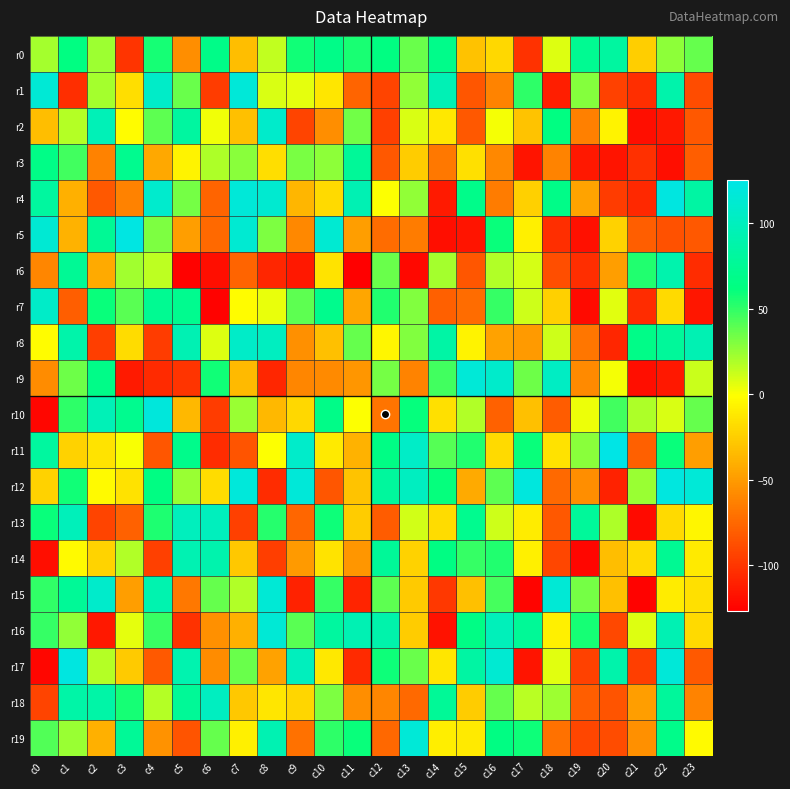

Reading right to left, transcribe all the data shown in this chart.

r0: c23=37	c22=27	c21=-25	c20=82	c19=73	c18=7	c17=-102	c16=-20	c15=-31	c14=68	c13=36	c12=63	c11=56	c10=67	c9=58	c8=14	c7=-33	c6=67	c5=-57	c4=57	c3=-101	c2=23	c1=63	c0=21
r1: c23=-89	c22=89	c21=-104	c20=-94	c19=29	c18=-112	c17=51	c16=-62	c15=-84	c14=95	c13=26	c12=-93	c11=-77	c10=-13	c9=5	c8=8	c7=117	c6=-97	c5=36	c4=107	c3=-17	c2=21	c1=-104	c0=115
r2: c23=-83	c22=-115	c21=-120	c20=-6	c19=-64	c18=63	c17=-30	c16=1	c15=-83	c14=-12	c13=8	c12=-95	c11=34	c10=-57	c9=-93	c8=109	c7=-32	c6=2	c5=82	c4=39	c3=-2	c2=96	c1=17	c0=-33
r3: c23=-80	c22=-120	c21=-103	c20=-117	c19=-115	c18=-62	c17=-117	c16=-60	c15=-16	c14=-67	c13=-26	c12=-83	c11=77	c10=27	c9=32	c8=-17	c7=28	c6=19	c5=-6	c4=-44	c3=71	c2=-63	c1=46	c0=66
r4: c23=84	c22=122	c21=-107	c20=-97	c19=-46	c18=67	c17=-24	c16=-65	c15=68	c14=-114	c13=26	c12=-1	c11=94	c10=-19	c9=-37	c8=112	c7=117	c6=-77	c5=33	c4=110	c3=-63	c2=-83	c1=-40	c0=81
r5: c23=-83	c22=-86	c21=-80	c20=-23	c19=-119	c18=-104	c17=-8	c16=60	c15=-117	c14=-120	c13=-65	c12=-73	c11=-49	c10=113	c9=-60	c8=31	c7=113	c6=-74	c5=-49	c4=31	c3=123	c2=75	c1=-39	c0=114
r6: c23=-105	c22=90	c21=54	c20=-49	c19=-104	c18=-88	c17=9	c16=18	c15=-84	c14=21	c13=-123	c12=36	c11=-127	c10=-14	c9=-115	c8=-108	c7=-77	c6=-120	c5=-126	c4=15	c3=22	c2=-43	c1=75	c0=-61
r7: c23=-116	c22=-19	c21=-105	c20=6	c19=-122	c18=-24	c17=11	c16=49	c15=-73	c14=-79	c13=30	c12=54	c11=-45	c10=70	c9=39	c8=4	c7=-2	c6=-126	c5=71	c4=73	c3=40	c2=60	c1=-80	c0=107
r8: c23=94	c22=78	c21=67	c20=-108	c19=-68	c18=11	c17=-51	c16=-47	c15=-6	c14=85	c13=30	c12=-5	c11=37	c10=-32	c9=-56	c8=102	c7=107	c6=7	c5=94	c4=-97	c3=-18	c2=-96	c1=88	c0=-2
r9: c23=12	c22=-115	c21=-120	c20=1	c19=-59	c18=104	c17=35	c16=109	c15=116	c14=46	c13=-62	c12=33	c11=-53	c10=-59	c9=-61	c8=-108	c7=-35	c6=58	c5=-101	c4=-106	c3=-114	c2=67	c1=35	c0=-58
r10: c23=37	c22=8	c21=19	c20=46	c19=3	c18=-81	c17=-32	c16=-78	c15=18	c14=-16	c13=61	c12=-69	c11=-1	c10=67	c9=-20	c8=-36	c7=24	c6=-97	c5=-36	c4=119	c3=71	c2=96	c1=51	c0=-124
r11: c23=-49	c22=60	c21=-79	c20=125	c19=28	c18=-15	c17=60	c16=-19	c15=54	c14=41	c13=106	c12=65	c11=-39	c10=-11	c9=108	c8=-1	c7=-85	c6=-105	c5=69	c4=-84	c3=0	c2=-14	c1=-23	c0=81
r12: c23=116	c22=121	c21=24	c20=-110	c19=-57	c18=-74	c17=120	c16=39	c15=-43	c14=61	c13=102	c12=80	c11=-30	c10=-84	c9=117	c8=-105	c7=118	c6=-18	c5=24	c4=64	c3=-15	c2=-3	c1=58	c0=-23
r13: c23=-5	c22=-19	c21=-122	c20=19	c19=78	c18=-83	c17=-10	c16=11	c15=71	c14=-18	c13=10	c12=-81	c11=-26	c10=59	c9=-76	c8=53	c7=-95	c6=100	c5=100	c4=55	c3=-78	c2=-93	c1=98	c0=60
r14: c23=-11	c22=74	c21=-19	c20=-33	c19=-124	c18=-92	c17=-8	c16=54	c15=49	c14=64	c13=-23	c12=77	c11=-53	c10=-14	c9=-51	c8=-96	c7=-28	c6=90	c5=93	c4=-95	c3=18	c2=-22	c1=-3	c0=-120
r15: c23=-16	c22=-10	c21=-126	c20=-32	c19=33	c18=115	c17=-125	c16=45	c15=-32	c14=-99	c13=-27	c12=39	c11=-109	c10=49	c9=-110	c8=115	c7=18	c6=37	c5=-67	c4=91	c3=-49	c2=109	c1=76	c0=50
r16: c23=-19	c22=94	c21=7	c20=-91	c19=57	c18=-8	c17=76	c16=98	c15=65	c14=-118	c13=-26	c12=89	c11=94	c10=81	c9=40	c8=115	c7=-40	c6=-56	c5=-102	c4=48	c3=5	c2=-115	c1=26	c0=49
r17: c23=-82	c22=117	c21=-96	c20=89	c19=-94	c18=6	c17=-117	c16=113	c15=84	c14=-13	c13=36	c12=59	c11=-106	c10=-12	c9=100	c8=-47	c7=36	c6=-58	c5=91	c4=-82	c3=-27	c2=17	c1=122	c0=-124
r18: c23=-62	c22=79	c21=-49	c20=-85	c19=-80	c18=23	c17=16	c16=37	c15=-26	c14=76	c13=-74	c12=-61	c11=-57	c10=31	c9=-21	c8=-13	c7=-28	c6=102	c5=76	c4=17	c3=57	c2=86	c1=86	c0=-93
r19: c23=-3	c22=68	c21=-56	c20=-89	c19=-92	c18=-70	c17=59	c16=64	c15=-11	c14=-9	c13=116	c12=-75	c11=60	c10=51	c9=-70	c8=93	c7=-8	c6=37	c5=-85	c4=-55	c3=76	c2=-40	c1=24	c0=42